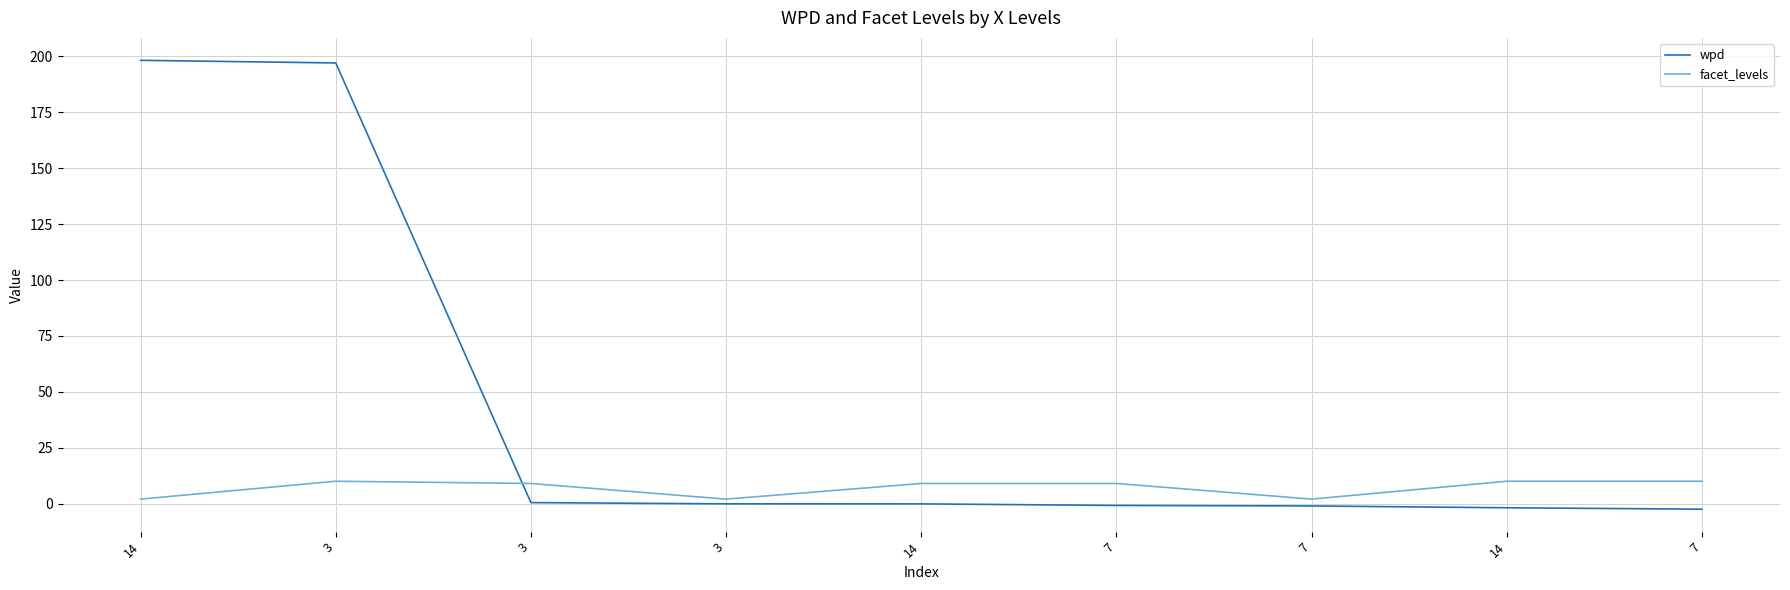

What is the label of the 8th point from the left?

14